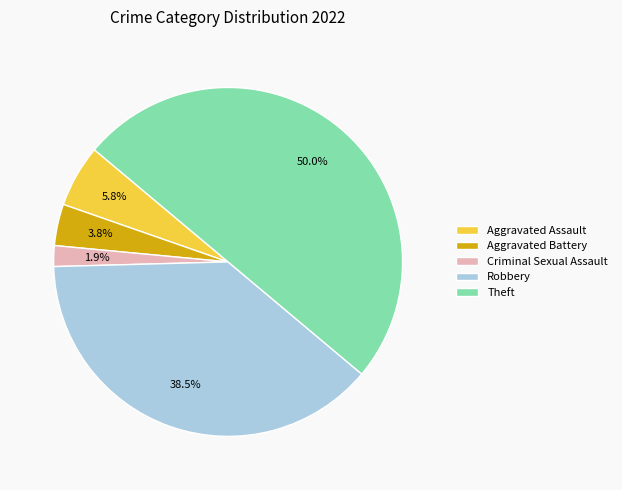

To the nearest percent, what is the average slice percentage?

20%